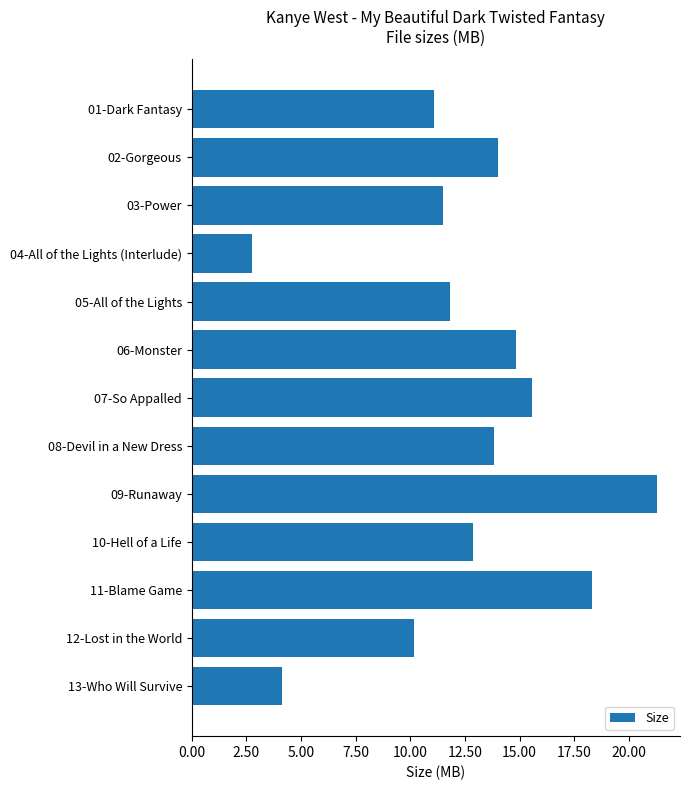

Does the chart contain stacked bars?

No